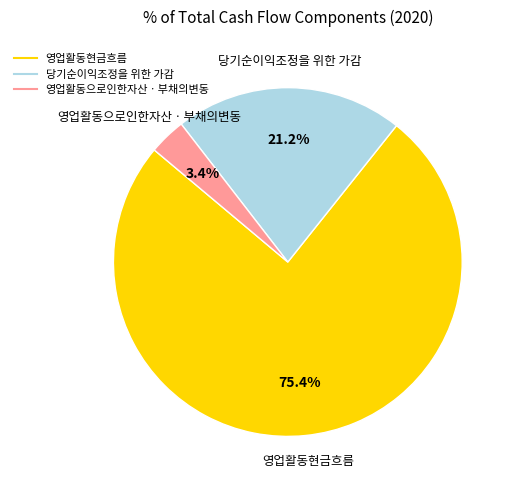

How many segments does this pie chart have?

3